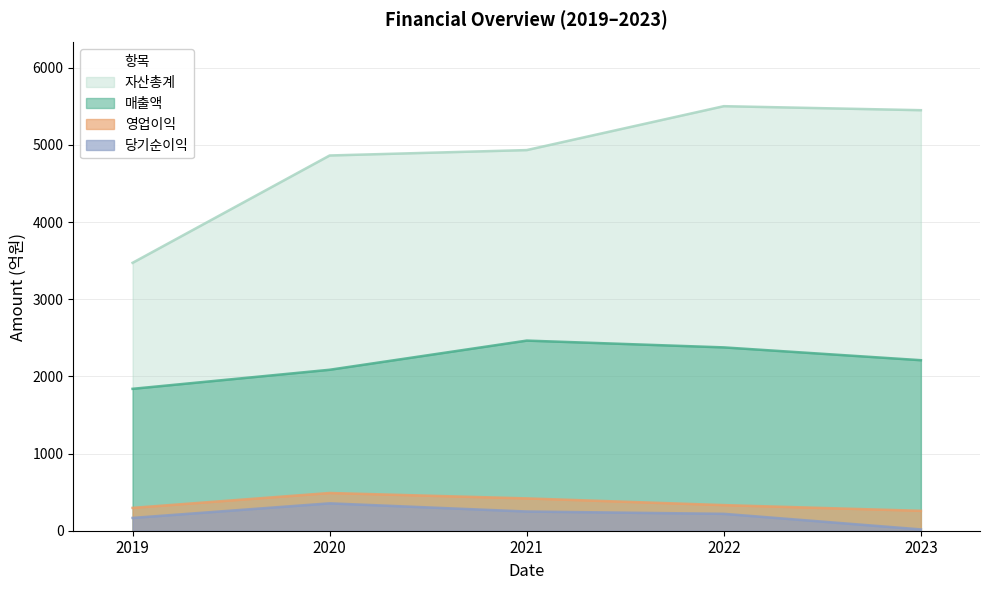

Does the chart have visible grid lines?

Yes